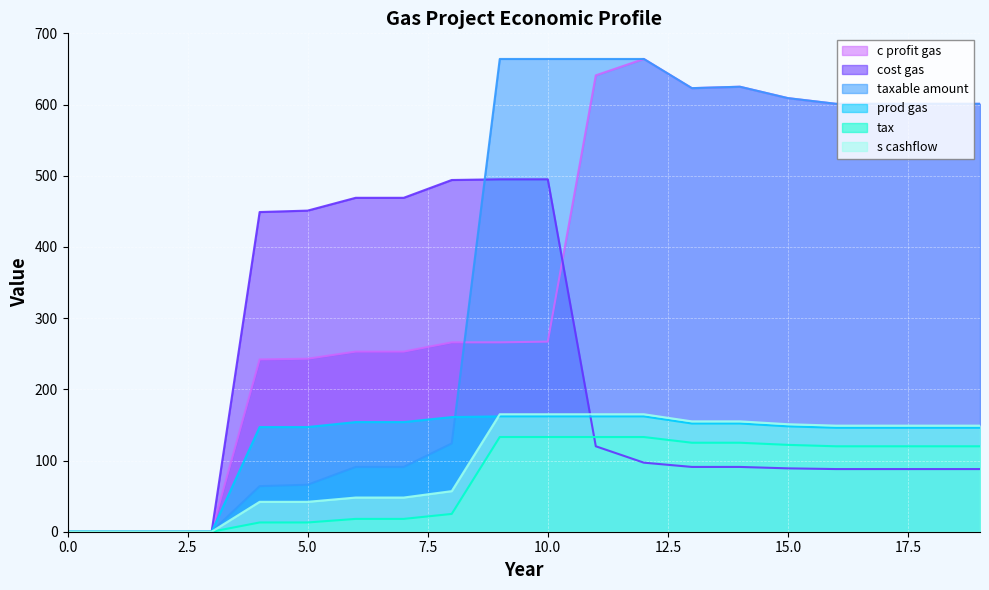

Which series ends up on top after the final intersection of taxable amount and cost gas?

taxable amount